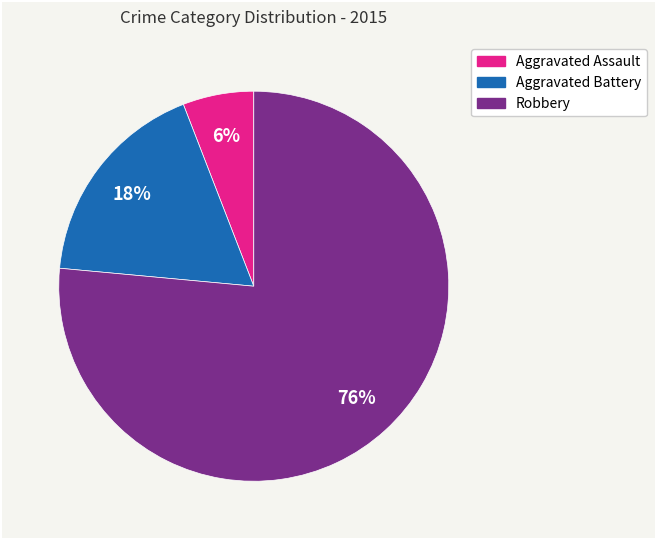

Which category has the smallest portion of the pie?

Aggravated Assault